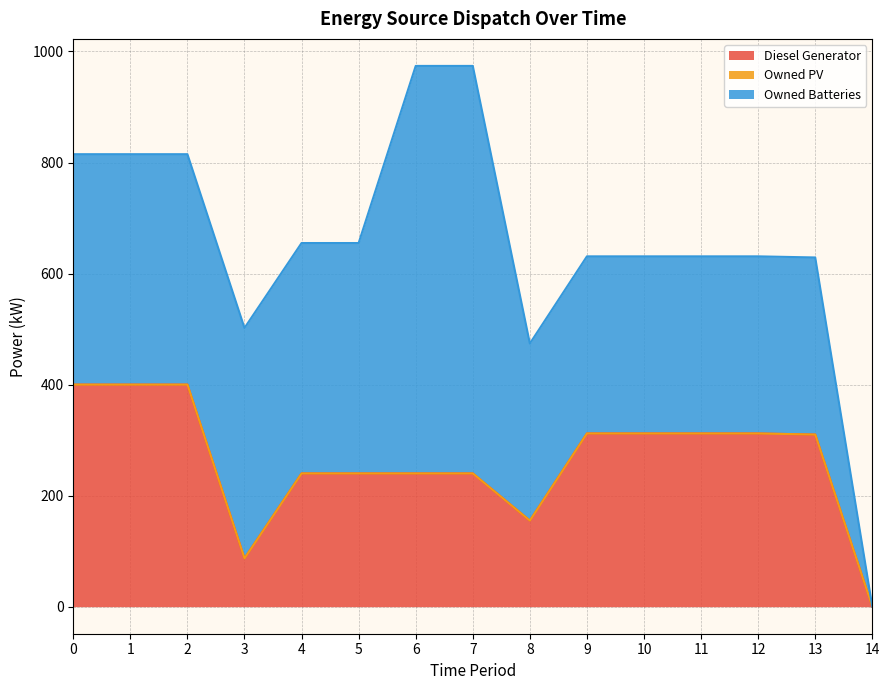

What are all the series names shown in the legend?

Diesel Generator, Owned PV, Owned Batteries